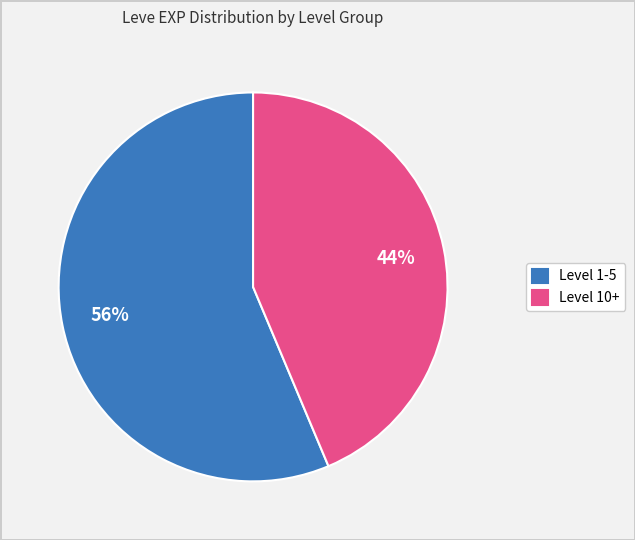

How many slices are in this pie chart?

2